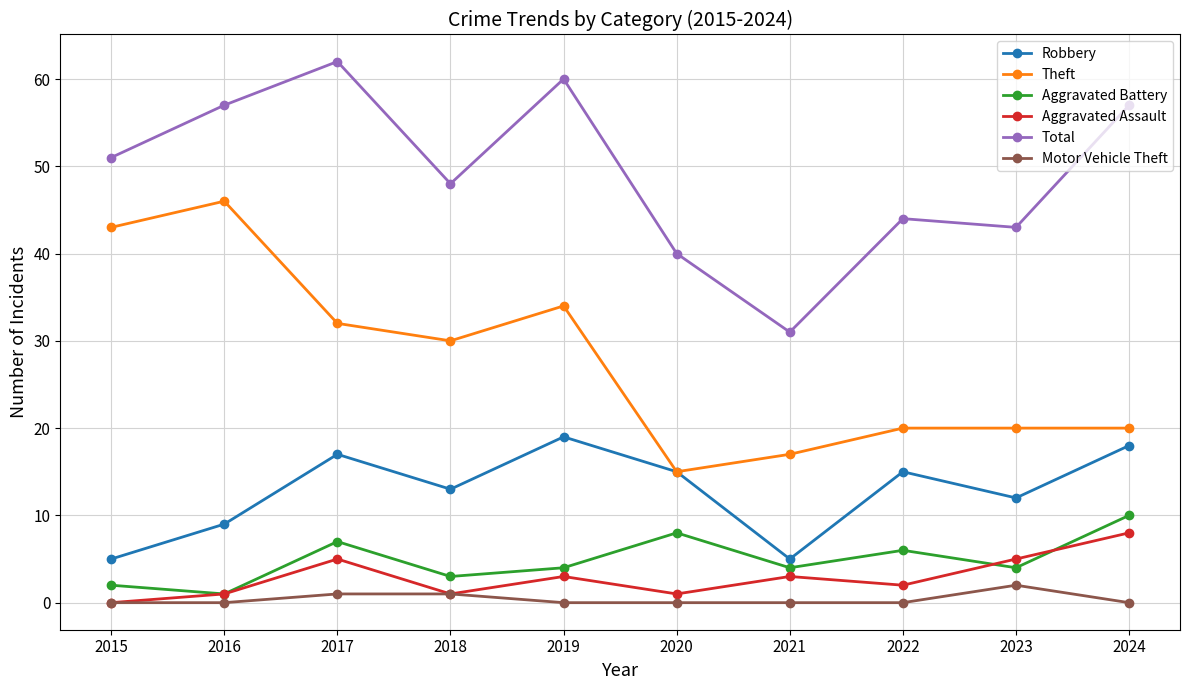

Where is Robbery nearest to the value 12?

2023